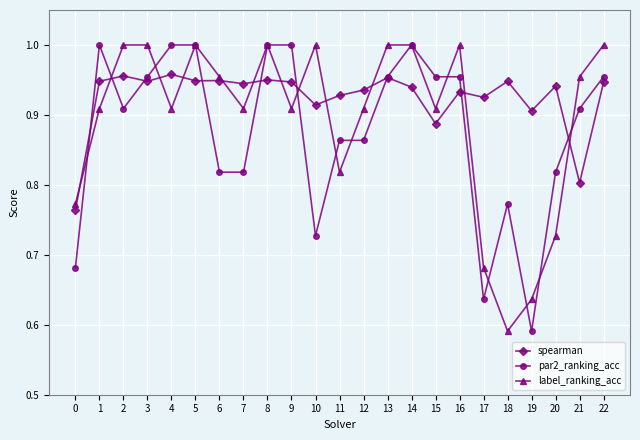

At which label is par2_ranking_acc closest to 0?

19